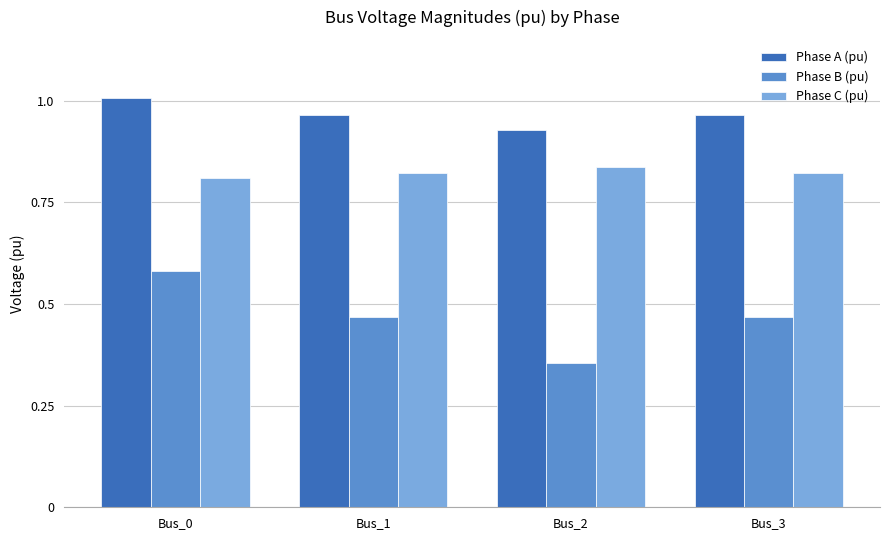

At Bus_0, list the series in order from largest to smallest.

Phase A (pu), Phase C (pu), Phase B (pu)